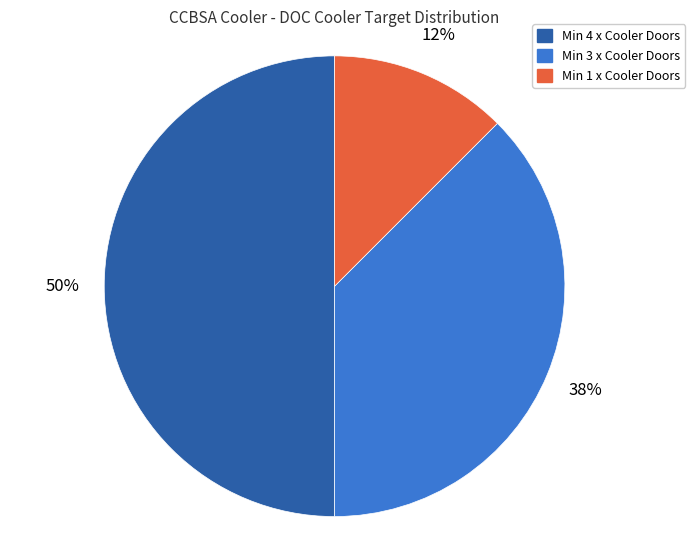

Count the number of slices in the pie.

3